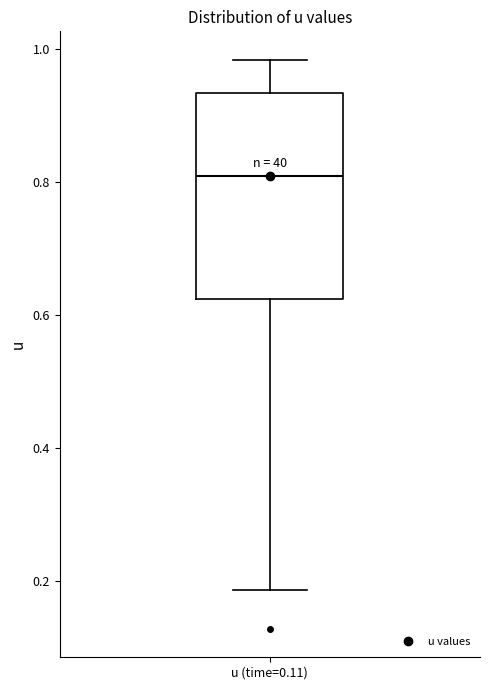

Where does the lower whisker of the box for u (time=0.11) end on the y-axis? The values are not printed on the chart, so give them approximately, as read against the axis.

0.18